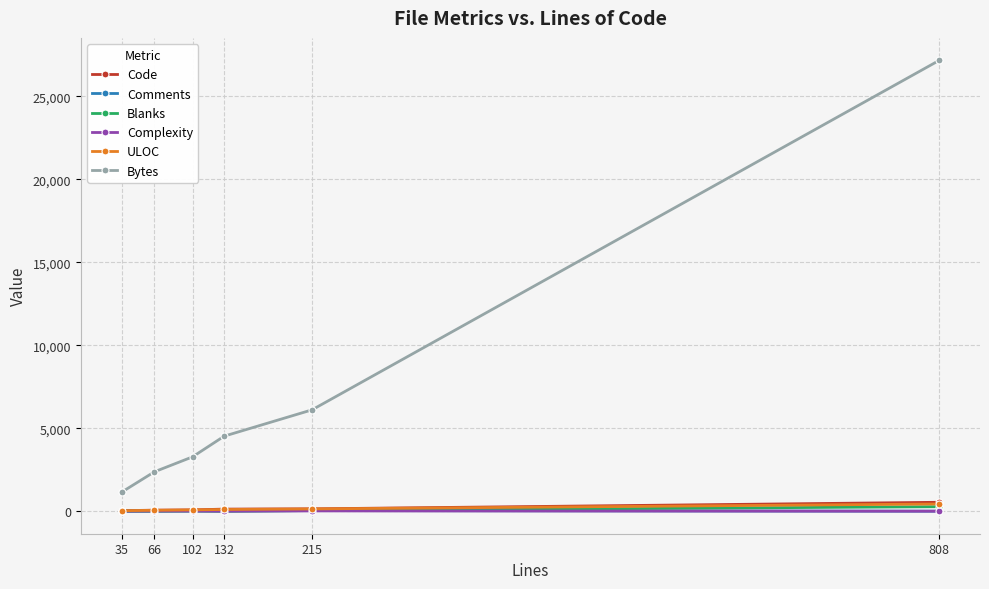

How many categories are shown in the chart?

6